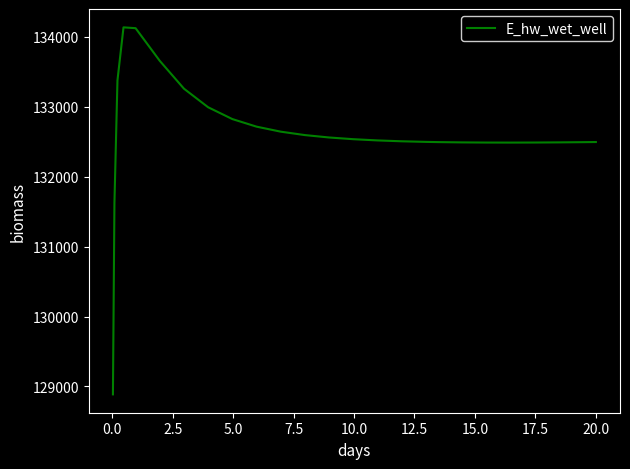

What is the smallest value displayed?

128886.9